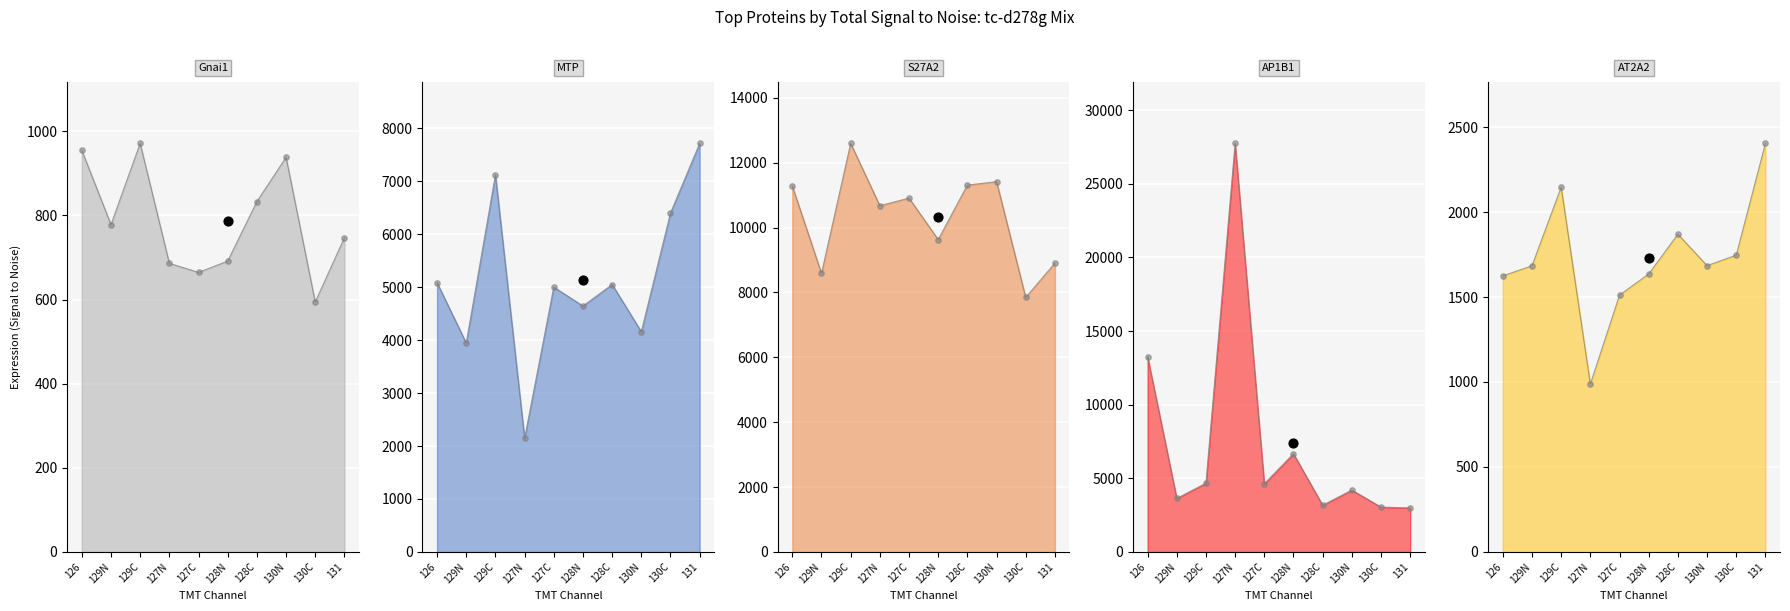

Which series has the largest Y range (max minus min)?

AP1B1_MOUSE